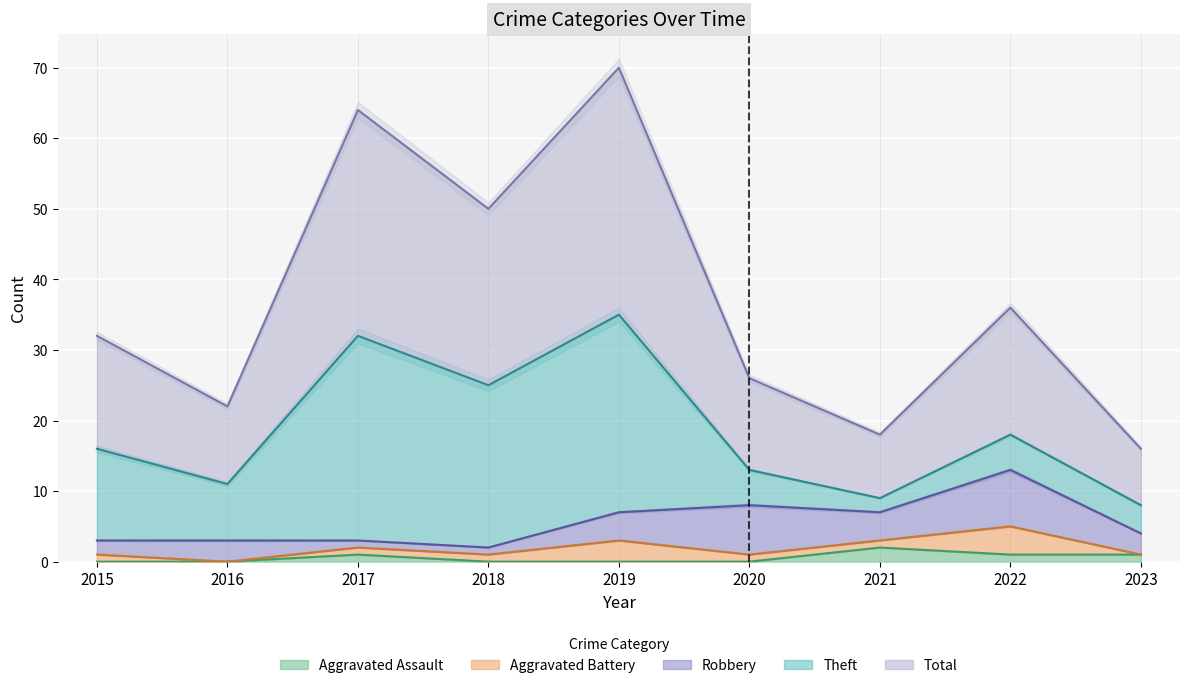

What is the average value of the Aggravated Assault series?

1